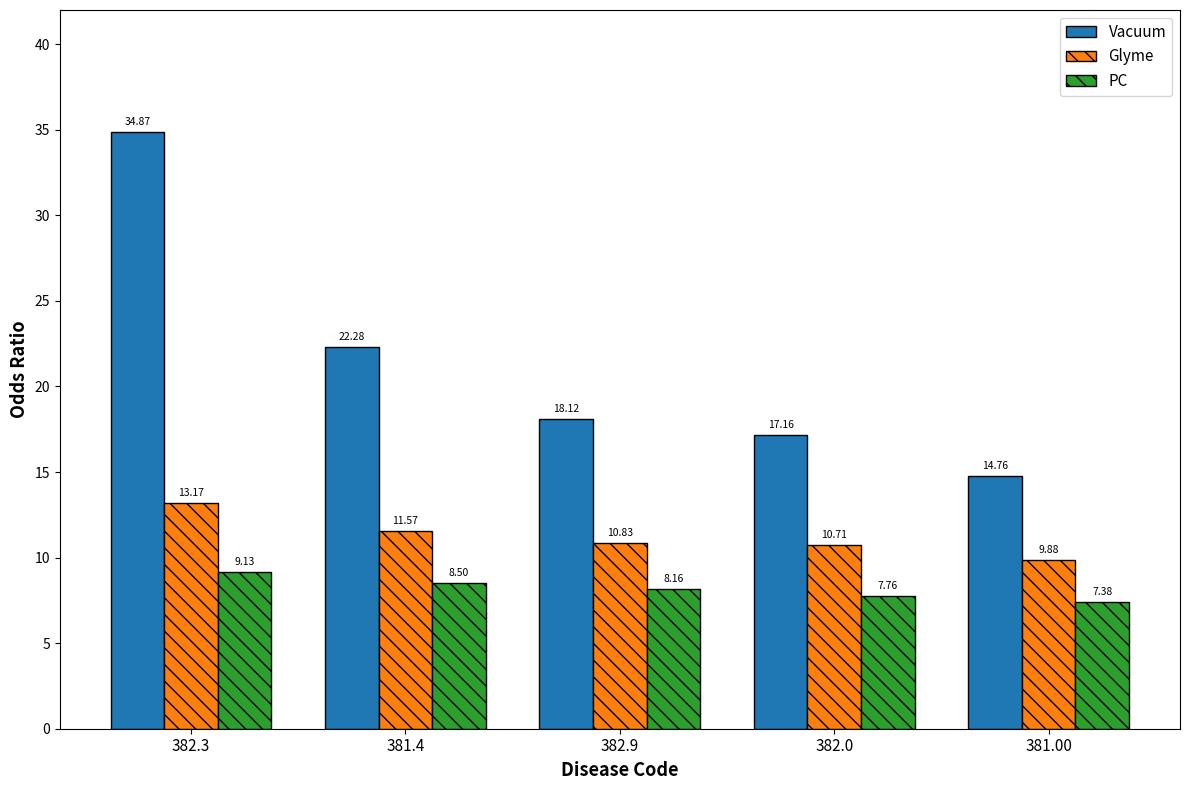

Rank the categories by PC value from lowest to highest.

381.00, 382.0, 382.9, 381.4, 382.3